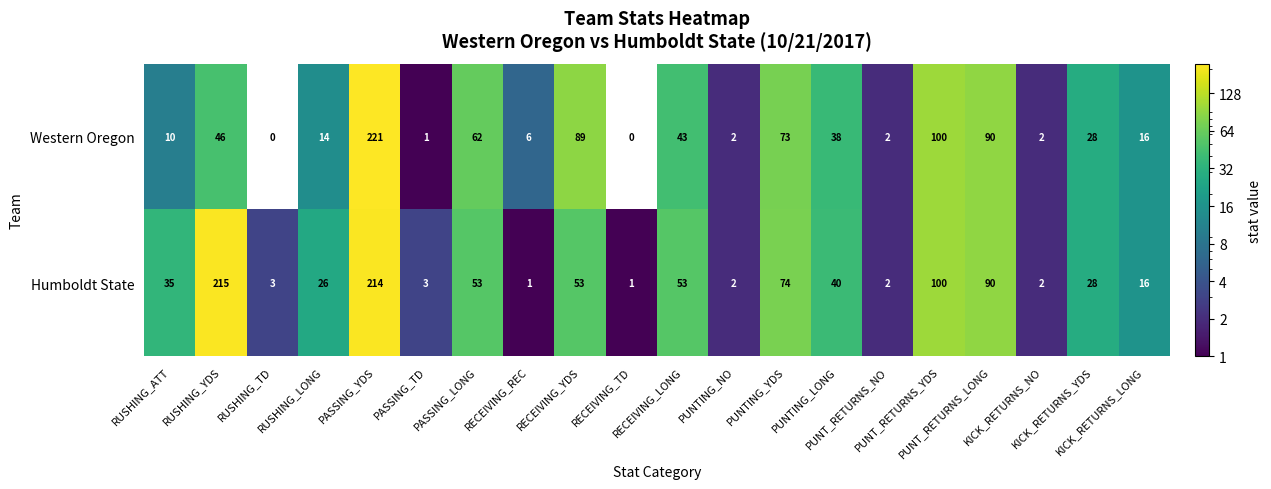

Count the number of categories in the chart.

20